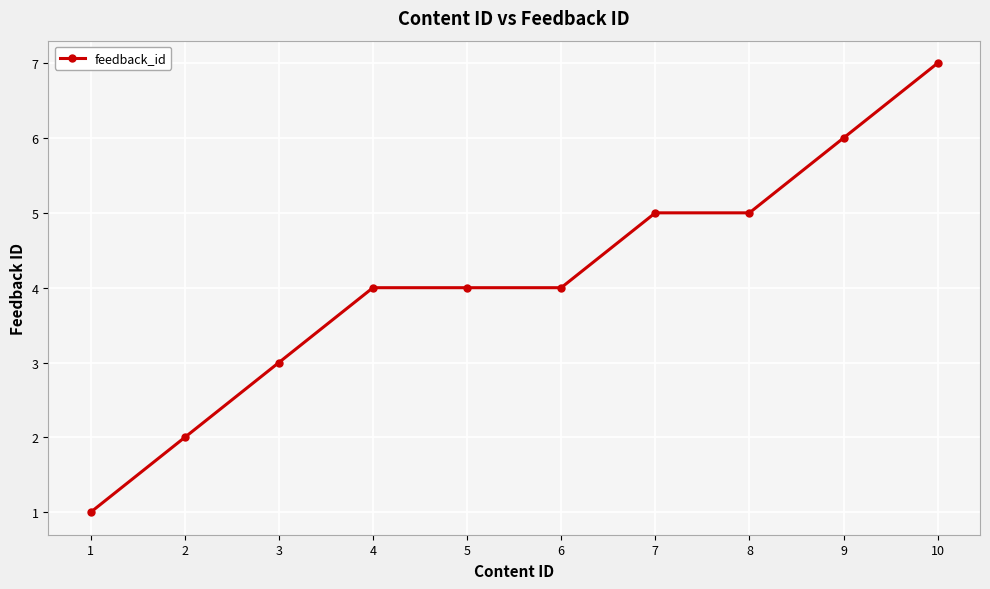

Read the value at 10.

7